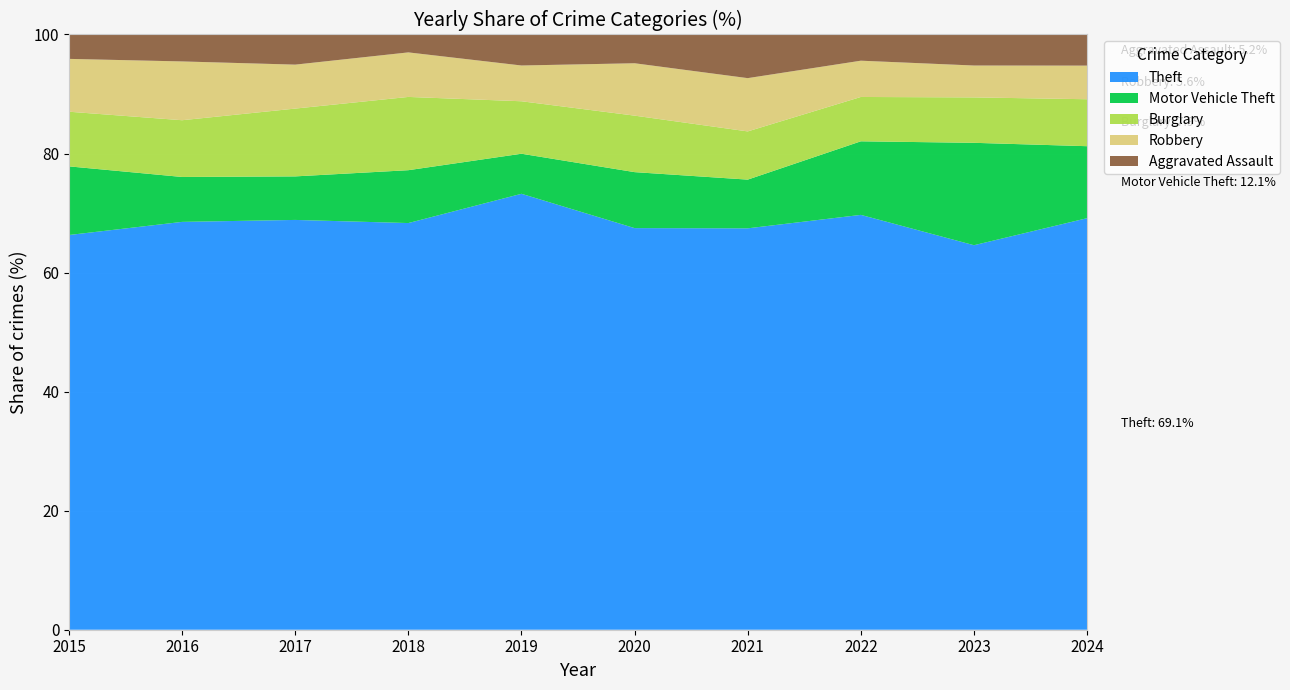

Reading left to right, what are all the values shown in this chart?

Theft: 874	999	979	977	914	782	791	1235	1363	1481
Motor Vehicle Theft: 152	110	104	127	84	109	96	219	363	259
Burglary: 121	139	162	176	110	110	95	132	161	169
Robbery: 117	144	105	107	75	102	105	108	113	121
Aggravated Assault: 54	66	72	43	65	56	86	78	110	112